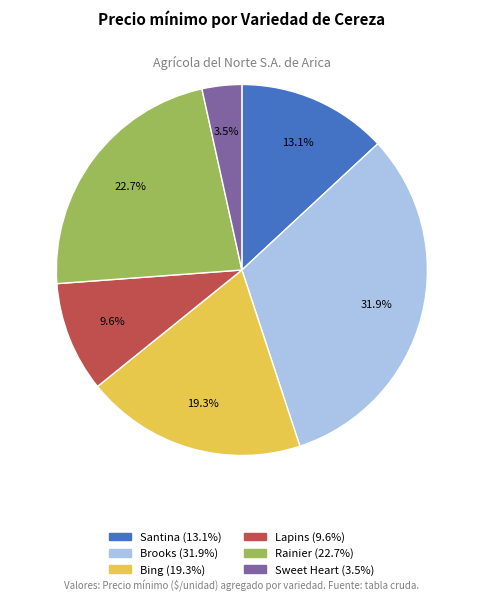

Count the number of slices in the pie.

6